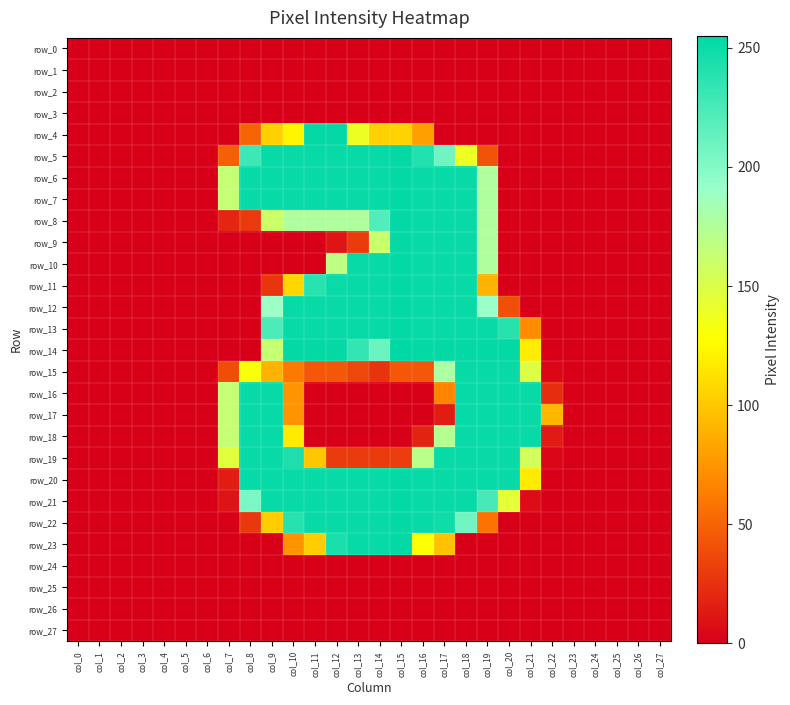

Reading left to right, list all the values displayed in this chart.

row_0: col_0=0	col_1=0	col_2=0	col_3=0	col_4=0	col_5=0	col_6=0	col_7=0	col_8=0	col_9=0	col_10=0	col_11=0	col_12=0	col_13=0	col_14=0	col_15=0	col_16=0	col_17=0	col_18=0	col_19=0	col_20=0	col_21=0	col_22=0	col_23=0	col_24=0	col_25=0	col_26=0	col_27=0
row_1: col_0=0	col_1=0	col_2=0	col_3=0	col_4=0	col_5=0	col_6=0	col_7=0	col_8=0	col_9=0	col_10=0	col_11=0	col_12=0	col_13=0	col_14=0	col_15=0	col_16=0	col_17=0	col_18=0	col_19=0	col_20=0	col_21=0	col_22=0	col_23=0	col_24=0	col_25=0	col_26=0	col_27=0
row_2: col_0=0	col_1=0	col_2=0	col_3=0	col_4=0	col_5=0	col_6=0	col_7=0	col_8=0	col_9=0	col_10=0	col_11=0	col_12=0	col_13=0	col_14=0	col_15=0	col_16=0	col_17=0	col_18=0	col_19=0	col_20=0	col_21=0	col_22=0	col_23=0	col_24=0	col_25=0	col_26=0	col_27=0
row_3: col_0=0	col_1=0	col_2=0	col_3=0	col_4=0	col_5=0	col_6=0	col_7=0	col_8=0	col_9=0	col_10=0	col_11=0	col_12=0	col_13=0	col_14=0	col_15=0	col_16=0	col_17=0	col_18=0	col_19=0	col_20=0	col_21=0	col_22=0	col_23=0	col_24=0	col_25=0	col_26=0	col_27=0
row_4: col_0=0	col_1=0	col_2=0	col_3=0	col_4=0	col_5=0	col_6=0	col_7=0	col_8=50	col_9=105	col_10=123	col_11=253	col_12=253	col_13=138	col_14=105	col_15=106	col_16=80	col_17=0	col_18=0	col_19=0	col_20=0	col_21=0	col_22=0	col_23=0	col_24=0	col_25=0	col_26=0	col_27=0
row_5: col_0=0	col_1=0	col_2=0	col_3=0	col_4=0	col_5=0	col_6=0	col_7=48	col_8=229	col_9=252	col_10=252	col_11=252	col_12=252	col_13=252	col_14=252	col_15=253	col_16=241	col_17=208	col_18=138	col_19=42	col_20=0	col_21=0	col_22=0	col_23=0	col_24=0	col_25=0	col_26=0	col_27=0
row_6: col_0=0	col_1=0	col_2=0	col_3=0	col_4=0	col_5=0	col_6=0	col_7=164	col_8=252	col_9=252	col_10=252	col_11=252	col_12=252	col_13=252	col_14=252	col_15=253	col_16=252	col_17=252	col_18=252	col_19=177	col_20=0	col_21=0	col_22=0	col_23=0	col_24=0	col_25=0	col_26=0	col_27=0
row_7: col_0=0	col_1=0	col_2=0	col_3=0	col_4=0	col_5=0	col_6=0	col_7=164	col_8=252	col_9=252	col_10=252	col_11=252	col_12=252	col_13=252	col_14=252	col_15=253	col_16=252	col_17=252	col_18=252	col_19=177	col_20=0	col_21=0	col_22=0	col_23=0	col_24=0	col_25=0	col_26=0	col_27=0
row_8: col_0=0	col_1=0	col_2=0	col_3=0	col_4=0	col_5=0	col_6=0	col_7=19	col_8=29	col_9=160	col_10=177	col_11=177	col_12=177	col_13=177	col_14=221	col_15=253	col_16=252	col_17=252	col_18=252	col_19=177	col_20=0	col_21=0	col_22=0	col_23=0	col_24=0	col_25=0	col_26=0	col_27=0
row_9: col_0=0	col_1=0	col_2=0	col_3=0	col_4=0	col_5=0	col_6=0	col_7=0	col_8=0	col_9=0	col_10=0	col_11=0	col_12=11	col_13=30	col_14=161	col_15=253	col_16=252	col_17=252	col_18=252	col_19=177	col_20=0	col_21=0	col_22=0	col_23=0	col_24=0	col_25=0	col_26=0	col_27=0
row_10: col_0=0	col_1=0	col_2=0	col_3=0	col_4=0	col_5=0	col_6=0	col_7=0	col_8=0	col_9=0	col_10=0	col_11=0	col_12=168	col_13=252	col_14=252	col_15=253	col_16=252	col_17=252	col_18=252	col_19=177	col_20=0	col_21=0	col_22=0	col_23=0	col_24=0	col_25=0	col_26=0	col_27=0
row_11: col_0=0	col_1=0	col_2=0	col_3=0	col_4=0	col_5=0	col_6=0	col_7=0	col_8=0	col_9=27	col_10=108	col_11=238	col_12=251	col_13=252	col_14=252	col_15=253	col_16=252	col_17=252	col_18=252	col_19=90	col_20=0	col_21=0	col_22=0	col_23=0	col_24=0	col_25=0	col_26=0	col_27=0
row_12: col_0=0	col_1=0	col_2=0	col_3=0	col_4=0	col_5=0	col_6=0	col_7=0	col_8=0	col_9=189	col_10=252	col_11=252	col_12=252	col_13=252	col_14=252	col_15=253	col_16=252	col_17=252	col_18=252	col_19=190	col_20=40	col_21=0	col_22=0	col_23=0	col_24=0	col_25=0	col_26=0	col_27=0
row_13: col_0=0	col_1=0	col_2=0	col_3=0	col_4=0	col_5=0	col_6=0	col_7=0	col_8=0	col_9=223	col_10=252	col_11=252	col_12=252	col_13=252	col_14=252	col_15=253	col_16=252	col_17=252	col_18=252	col_19=252	col_20=239	col_21=70	col_22=0	col_23=0	col_24=0	col_25=0	col_26=0	col_27=0
row_14: col_0=0	col_1=0	col_2=0	col_3=0	col_4=0	col_5=0	col_6=0	col_7=0	col_8=0	col_9=163	col_10=253	col_11=253	col_12=253	col_13=234	col_14=210	col_15=255	col_16=253	col_17=253	col_18=253	col_19=253	col_20=253	col_21=119	col_22=0	col_23=0	col_24=0	col_25=0	col_26=0	col_27=0
row_15: col_0=0	col_1=0	col_2=0	col_3=0	col_4=0	col_5=0	col_6=0	col_7=39	col_8=130	col_9=90	col_10=61	col_11=44	col_12=44	col_13=36	col_14=26	col_15=44	col_16=44	col_17=179	col_18=252	col_19=252	col_20=252	col_21=149	col_22=4	col_23=0	col_24=0	col_25=0	col_26=0	col_27=0
row_16: col_0=0	col_1=0	col_2=0	col_3=0	col_4=0	col_5=0	col_6=0	col_7=164	col_8=252	col_9=252	col_10=74	col_11=0	col_12=0	col_13=0	col_14=0	col_15=0	col_16=0	col_17=67	col_18=252	col_19=252	col_20=252	col_21=252	col_22=23	col_23=0	col_24=0	col_25=0	col_26=0	col_27=0
row_17: col_0=0	col_1=0	col_2=0	col_3=0	col_4=0	col_5=0	col_6=0	col_7=164	col_8=252	col_9=252	col_10=74	col_11=0	col_12=0	col_13=0	col_14=0	col_15=0	col_16=0	col_17=15	col_18=252	col_19=252	col_20=252	col_21=252	col_22=92	col_23=0	col_24=0	col_25=0	col_26=0	col_27=0
row_18: col_0=0	col_1=0	col_2=0	col_3=0	col_4=0	col_5=0	col_6=0	col_7=164	col_8=252	col_9=252	col_10=118	col_11=0	col_12=0	col_13=0	col_14=0	col_15=0	col_16=18	col_17=173	col_18=252	col_19=252	col_20=252	col_21=252	col_22=14	col_23=0	col_24=0	col_25=0	col_26=0	col_27=0
row_19: col_0=0	col_1=0	col_2=0	col_3=0	col_4=0	col_5=0	col_6=0	col_7=146	col_8=252	col_9=252	col_10=243	col_11=100	col_12=30	col_13=30	col_14=30	col_15=31	col_16=170	col_17=252	col_18=252	col_19=252	col_20=252	col_21=156	col_22=4	col_23=0	col_24=0	col_25=0	col_26=0	col_27=0
row_20: col_0=0	col_1=0	col_2=0	col_3=0	col_4=0	col_5=0	col_6=0	col_7=15	col_8=252	col_9=252	col_10=252	col_11=252	col_12=252	col_13=252	col_14=252	col_15=253	col_16=252	col_17=252	col_18=252	col_19=252	col_20=252	col_21=118	col_22=0	col_23=0	col_24=0	col_25=0	col_26=0	col_27=0
row_21: col_0=0	col_1=0	col_2=0	col_3=0	col_4=0	col_5=0	col_6=0	col_7=10	col_8=204	col_9=252	col_10=252	col_11=252	col_12=252	col_13=252	col_14=252	col_15=253	col_16=252	col_17=252	col_18=252	col_19=225	col_20=144	col_21=7	col_22=0	col_23=0	col_24=0	col_25=0	col_26=0	col_27=0
row_22: col_0=0	col_1=0	col_2=0	col_3=0	col_4=0	col_5=0	col_6=0	col_7=0	col_8=28	col_9=103	col_10=239	col_11=252	col_12=252	col_13=252	col_14=252	col_15=253	col_16=252	col_17=249	col_18=207	col_19=58	col_20=0	col_21=0	col_22=0	col_23=0	col_24=0	col_25=0	col_26=0	col_27=0
row_23: col_0=0	col_1=0	col_2=0	col_3=0	col_4=0	col_5=0	col_6=0	col_7=0	col_8=0	col_9=0	col_10=74	col_11=103	col_12=244	col_13=252	col_14=252	col_15=253	col_16=128	col_17=97	col_18=0	col_19=0	col_20=0	col_21=0	col_22=0	col_23=0	col_24=0	col_25=0	col_26=0	col_27=0
row_24: col_0=0	col_1=0	col_2=0	col_3=0	col_4=0	col_5=0	col_6=0	col_7=0	col_8=0	col_9=0	col_10=0	col_11=0	col_12=0	col_13=0	col_14=0	col_15=0	col_16=0	col_17=0	col_18=0	col_19=0	col_20=0	col_21=0	col_22=0	col_23=0	col_24=0	col_25=0	col_26=0	col_27=0
row_25: col_0=0	col_1=0	col_2=0	col_3=0	col_4=0	col_5=0	col_6=0	col_7=0	col_8=0	col_9=0	col_10=0	col_11=0	col_12=0	col_13=0	col_14=0	col_15=0	col_16=0	col_17=0	col_18=0	col_19=0	col_20=0	col_21=0	col_22=0	col_23=0	col_24=0	col_25=0	col_26=0	col_27=0
row_26: col_0=0	col_1=0	col_2=0	col_3=0	col_4=0	col_5=0	col_6=0	col_7=0	col_8=0	col_9=0	col_10=0	col_11=0	col_12=0	col_13=0	col_14=0	col_15=0	col_16=0	col_17=0	col_18=0	col_19=0	col_20=0	col_21=0	col_22=0	col_23=0	col_24=0	col_25=0	col_26=0	col_27=0
row_27: col_0=0	col_1=0	col_2=0	col_3=0	col_4=0	col_5=0	col_6=0	col_7=0	col_8=0	col_9=0	col_10=0	col_11=0	col_12=0	col_13=0	col_14=0	col_15=0	col_16=0	col_17=0	col_18=0	col_19=0	col_20=0	col_21=0	col_22=0	col_23=0	col_24=0	col_25=0	col_26=0	col_27=0